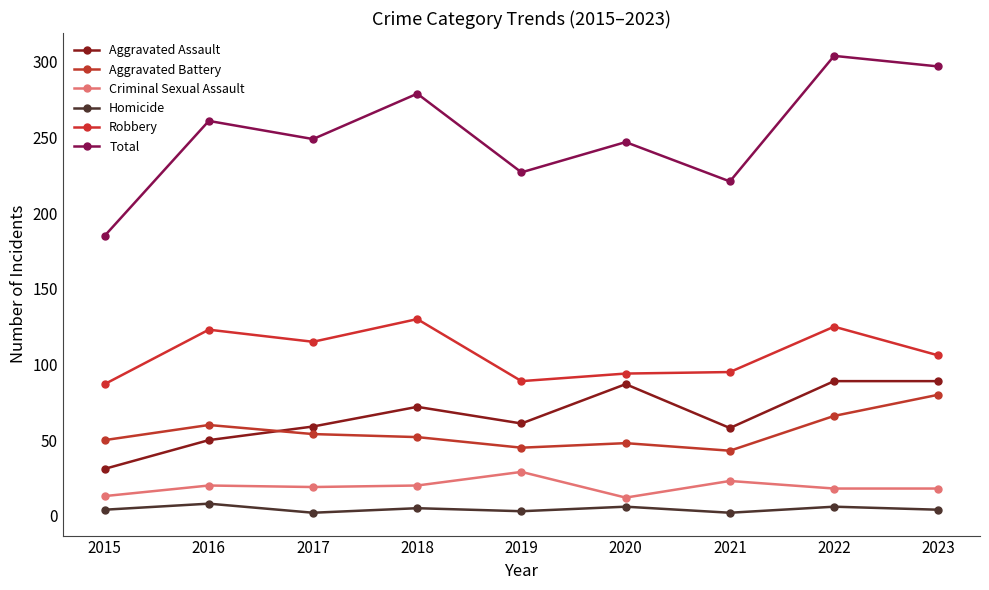

Reading left to right, transcribe all the data shown in this chart.

Aggravated Assault: 2015=31	2016=50	2017=59	2018=72	2019=61	2020=87	2021=58	2022=89	2023=89
Aggravated Battery: 2015=50	2016=60	2017=54	2018=52	2019=45	2020=48	2021=43	2022=66	2023=80
Criminal Sexual Assault: 2015=13	2016=20	2017=19	2018=20	2019=29	2020=12	2021=23	2022=18	2023=18
Homicide: 2015=4	2016=8	2017=2	2018=5	2019=3	2020=6	2021=2	2022=6	2023=4
Robbery: 2015=87	2016=123	2017=115	2018=130	2019=89	2020=94	2021=95	2022=125	2023=106
Total: 2015=185	2016=261	2017=249	2018=279	2019=227	2020=247	2021=221	2022=304	2023=297